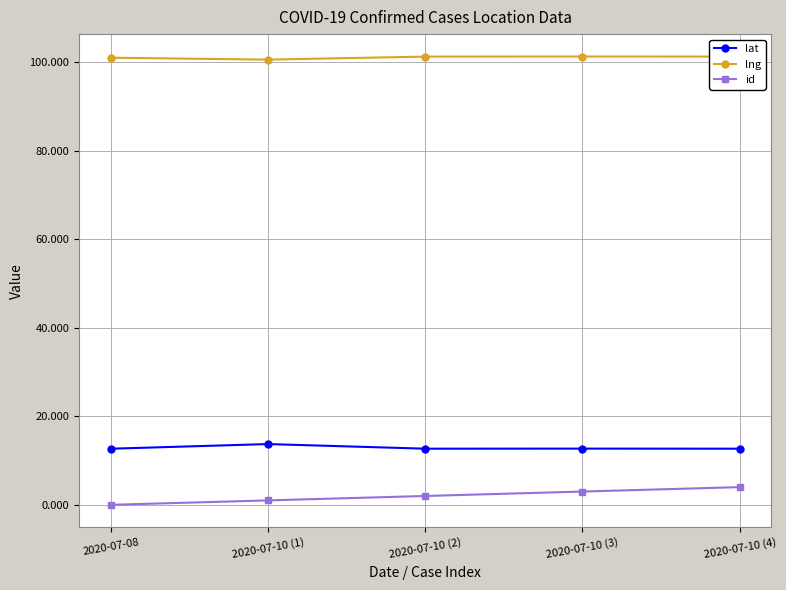

How many series are shown in this chart?

3